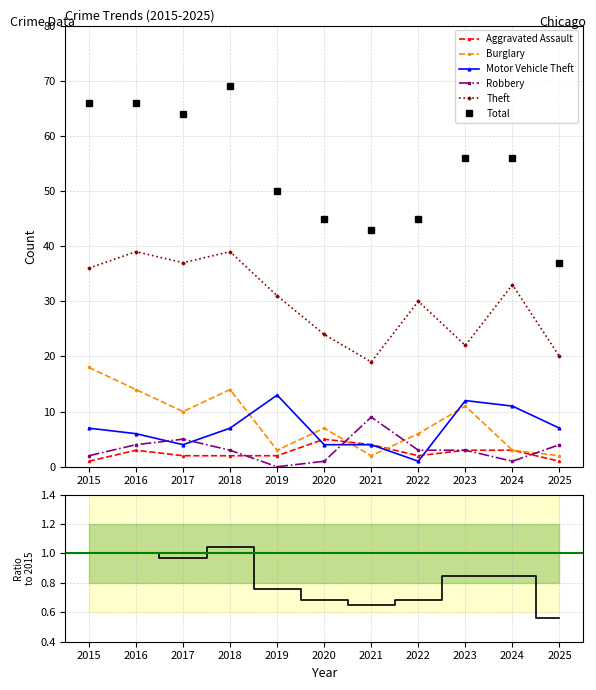

What is the lowest value of the Burglary series?

2.0